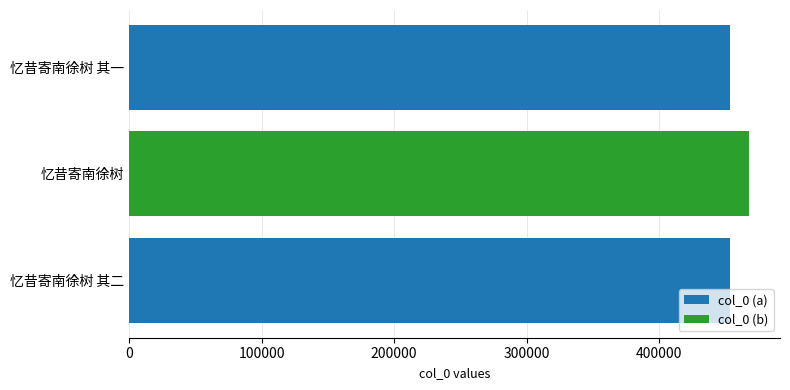

Which category has the highest value across all series?

忆昔寄南徐树